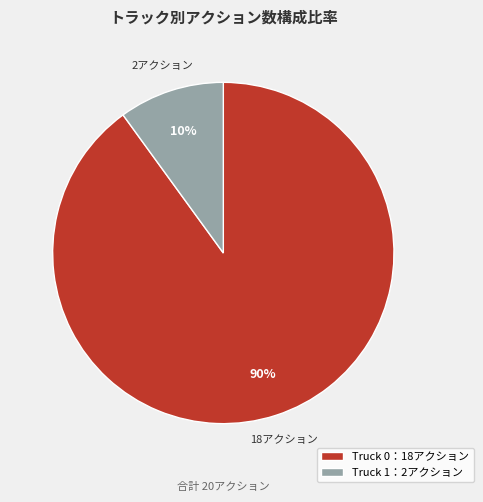

What is the majority slice?

Truck 0：18アクション